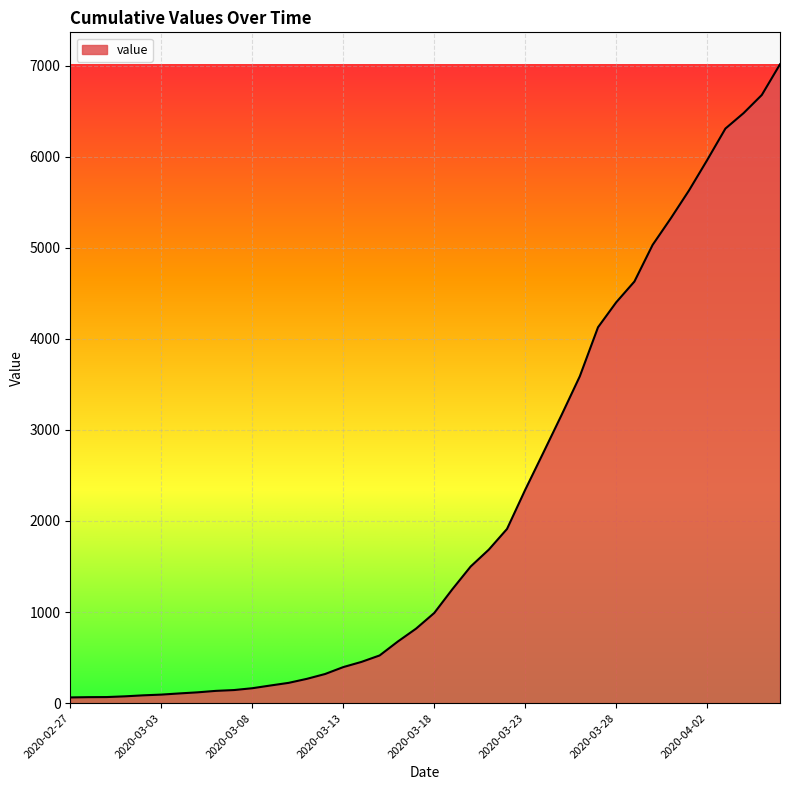

What is the greatest value displayed?

7014